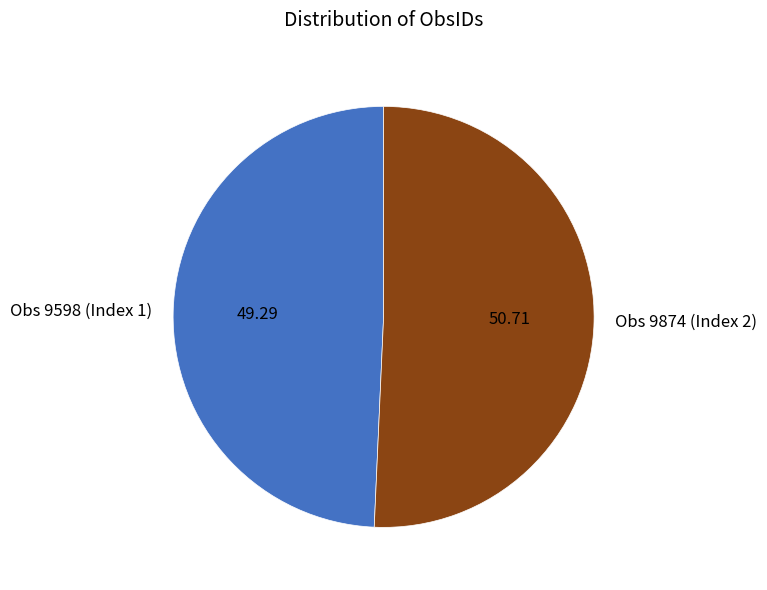

Rank the categories by value from highest to lowest.

Obs 9874 (Index 2), Obs 9598 (Index 1)